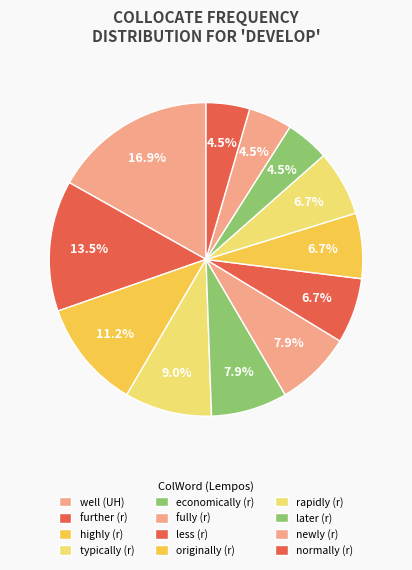

How many slices are in this pie chart?

12